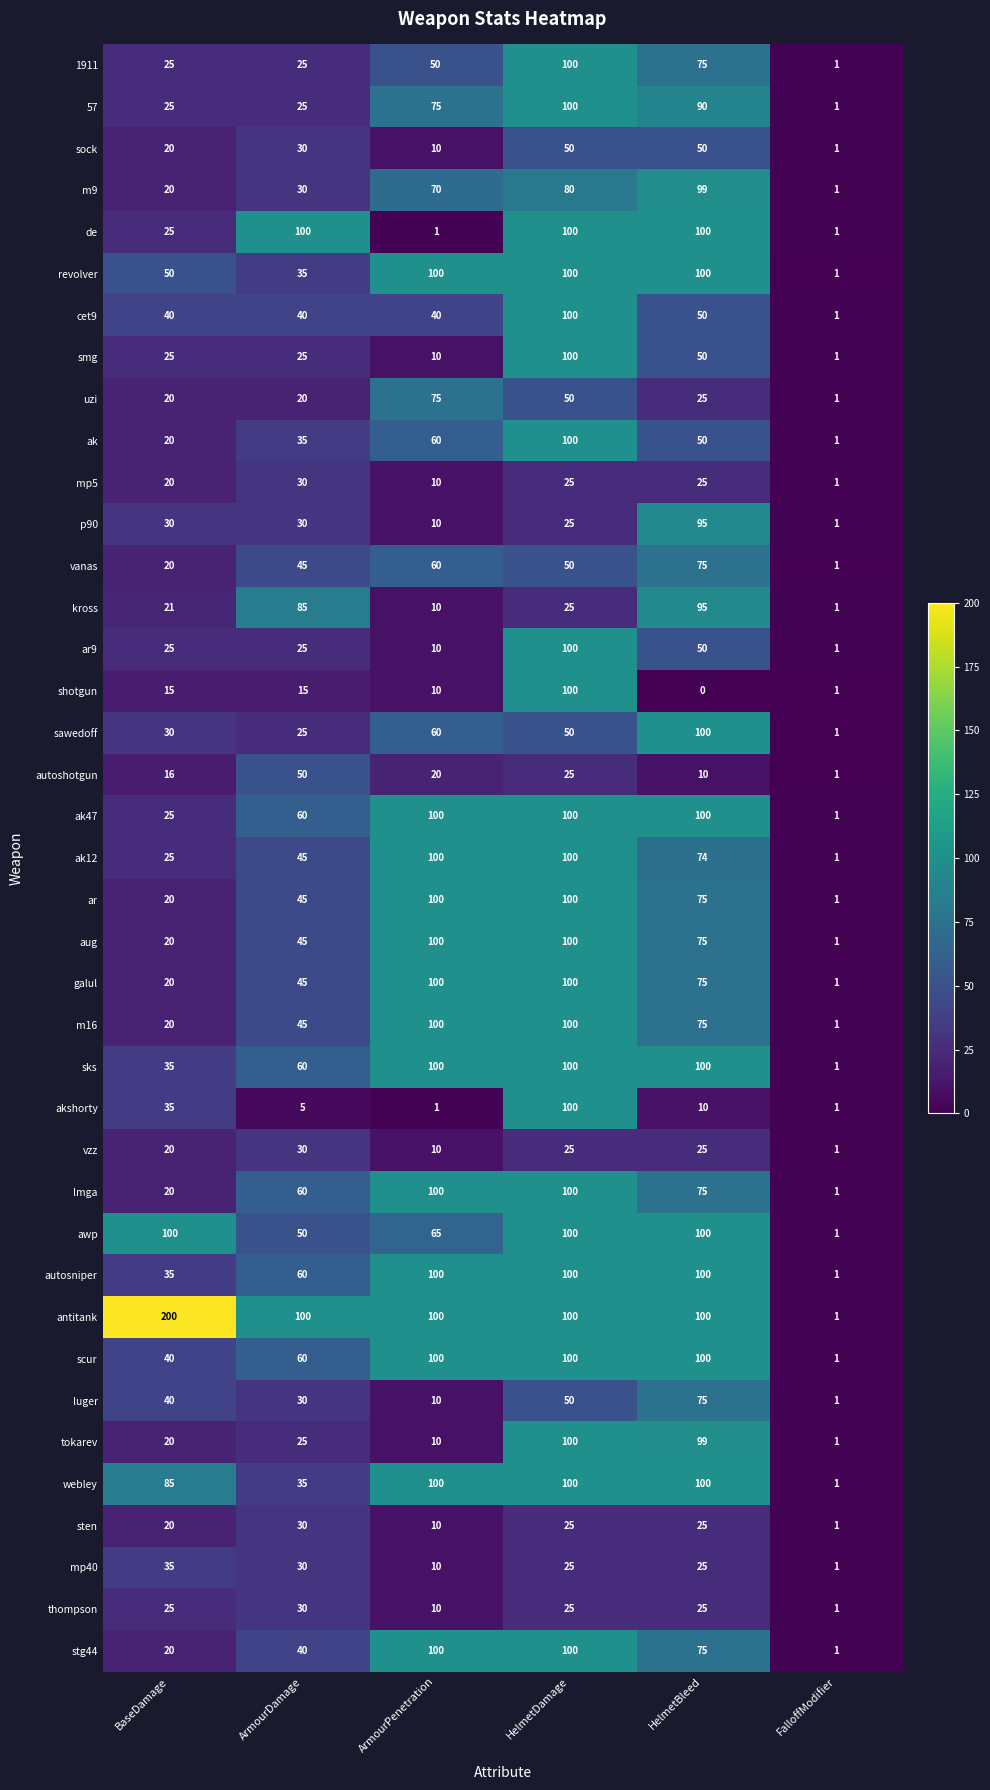

At which category is the sum across all series the highest?

HelmetDamage